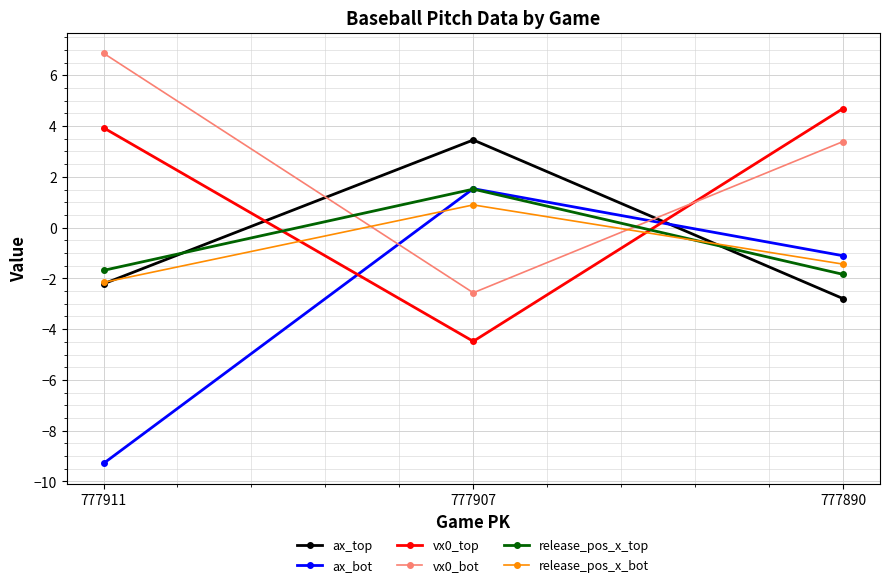

Is it true that ax_bot equals -0.4 at 777890?

False